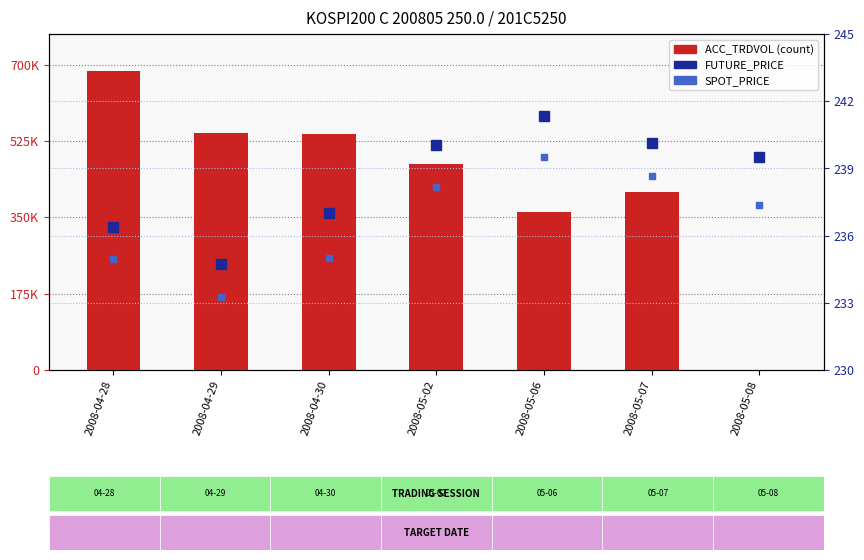

Is it true that FUTURE_PRICE equals 145.1 at 2008-04-28?

False